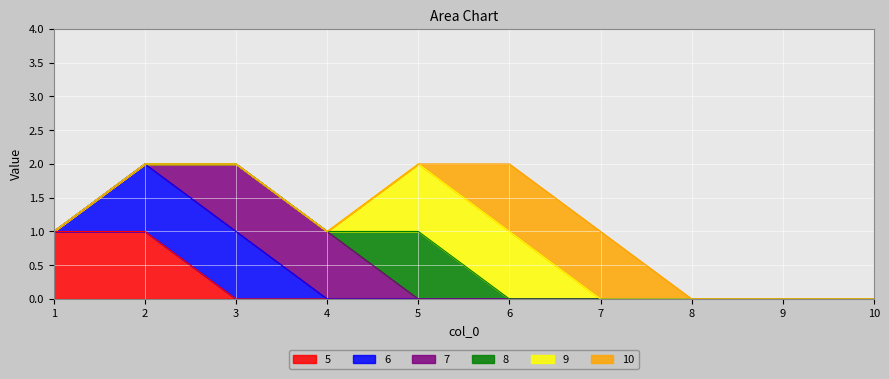

The value of 8 at 10 is -1. True or false?

False